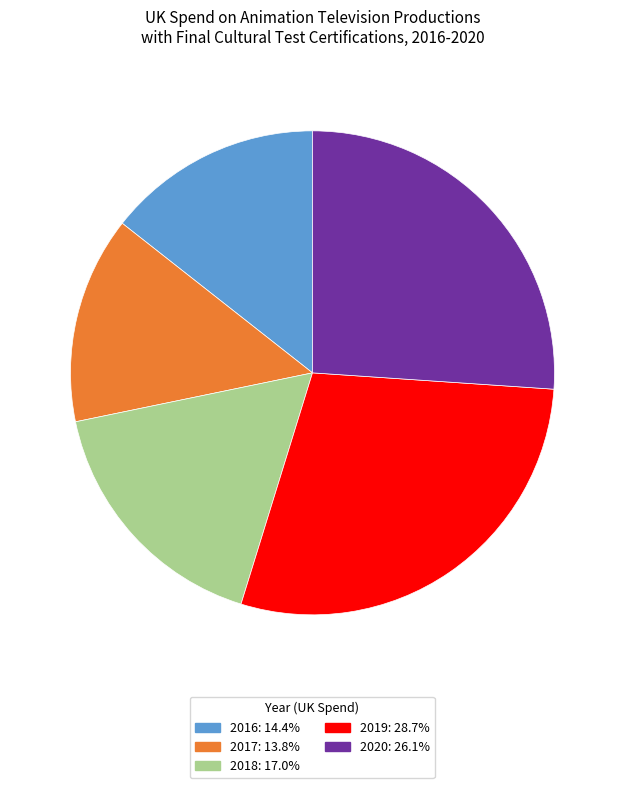

Approximately how many times larger is the value at 2017 compared to 2016?

1.0